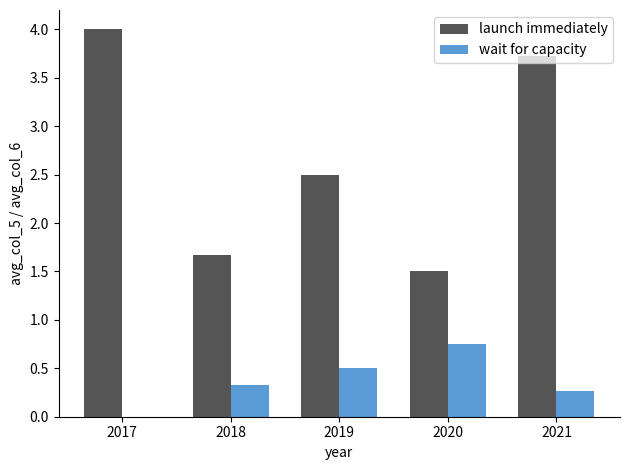

At which category does the chart reach its peak across all series?

2017